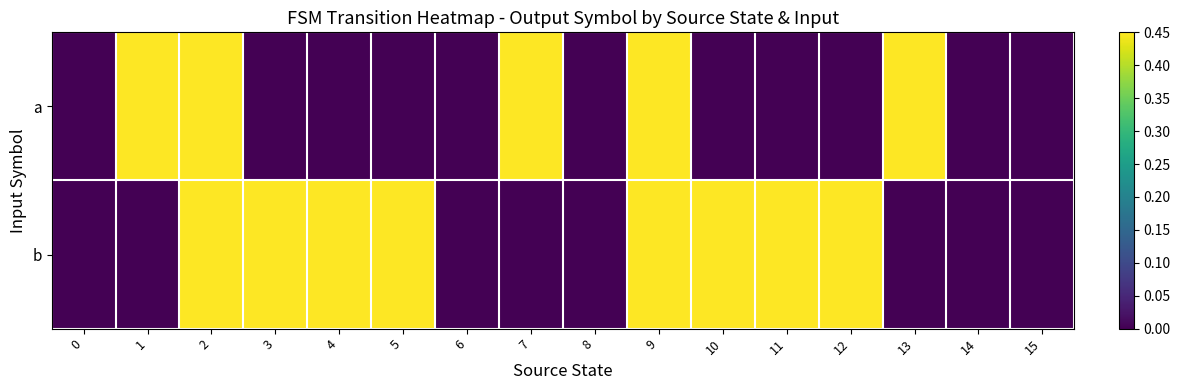

Between 2 and 10, which series saw the biggest shift?

a